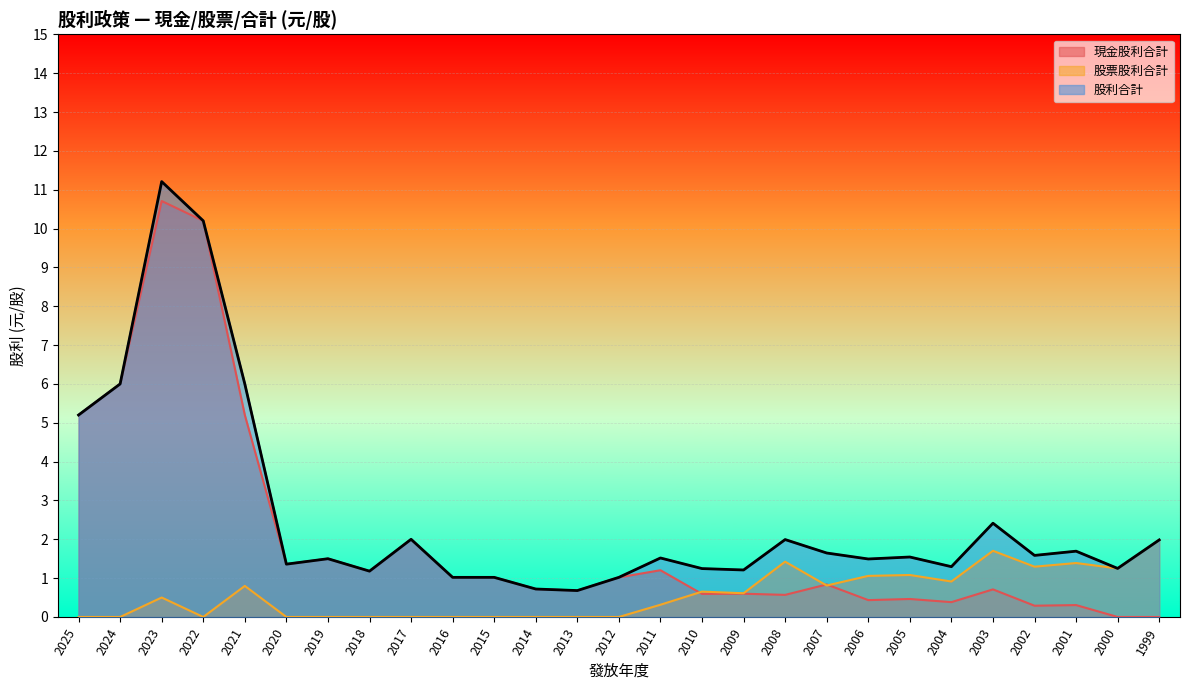

What is the approximate value of 現金股利合計 at 2001?

0.3